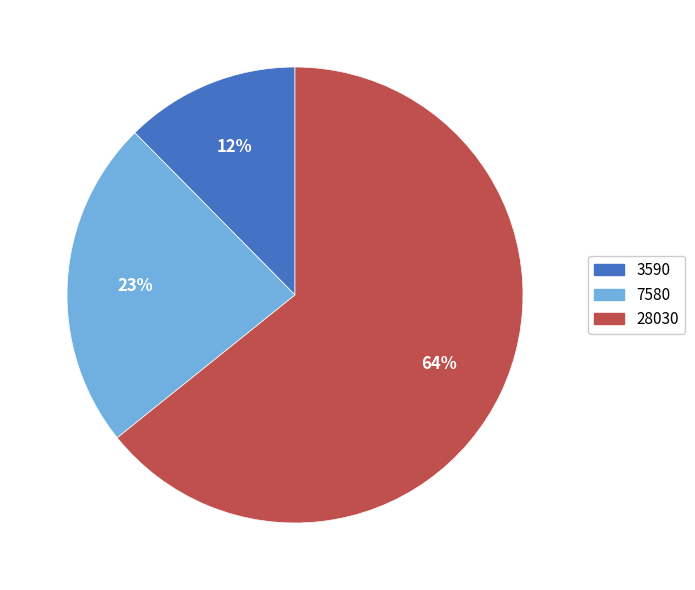

Which has a higher value, 3590 or 7580?

7580